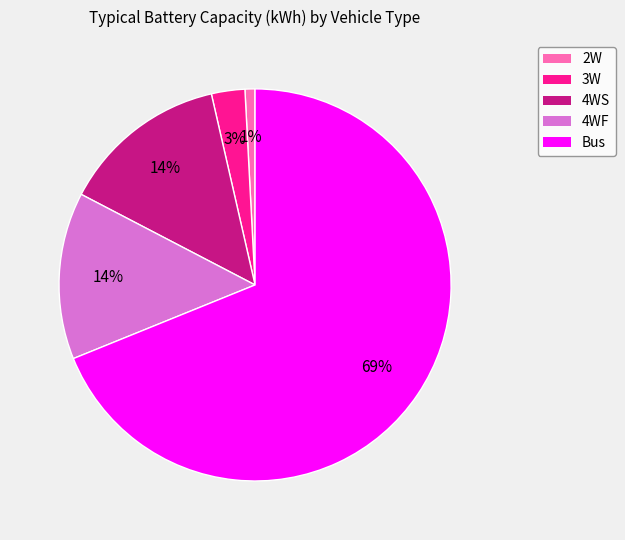

Count the number of slices in the pie.

5